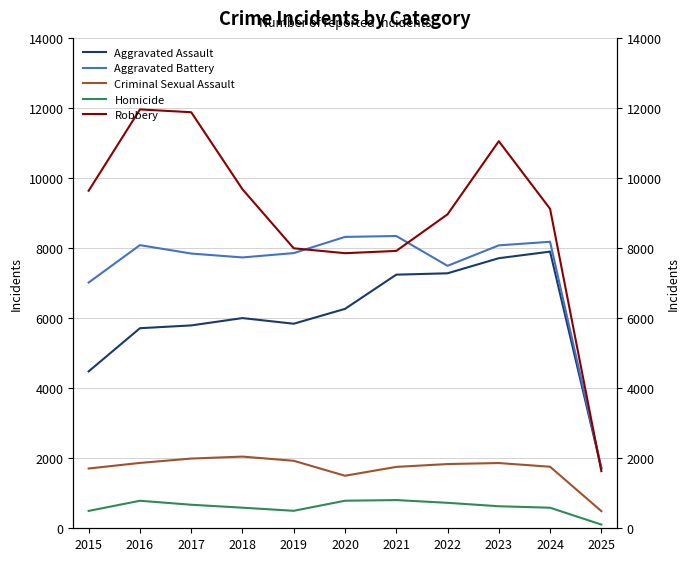

Reading left to right, transcribe all the data shown in this chart.

Aggravated Assault: 2015=4480	2016=5713	2017=5793	2018=6002	2019=5841	2020=6265	2021=7242	2022=7281	2023=7712	2024=7900	2025=1710
Aggravated Battery: 2015=7018	2016=8085	2017=7845	2018=7734	2019=7858	2020=8320	2021=8346	2022=7494	2023=8079	2024=8181	2025=1729
Criminal Sexual Assault: 2015=1707	2016=1866	2017=1991	2018=2047	2019=1927	2020=1500	2021=1753	2022=1834	2023=1863	2024=1757	2025=490
Homicide: 2015=496	2016=786	2017=672	2018=588	2019=499	2020=787	2021=805	2022=727	2023=629	2024=587	2025=106
Robbery: 2015=9638	2016=11960	2017=11881	2018=9681	2019=7995	2020=7855	2021=7920	2022=8965	2023=11053	2024=9122	2025=1632